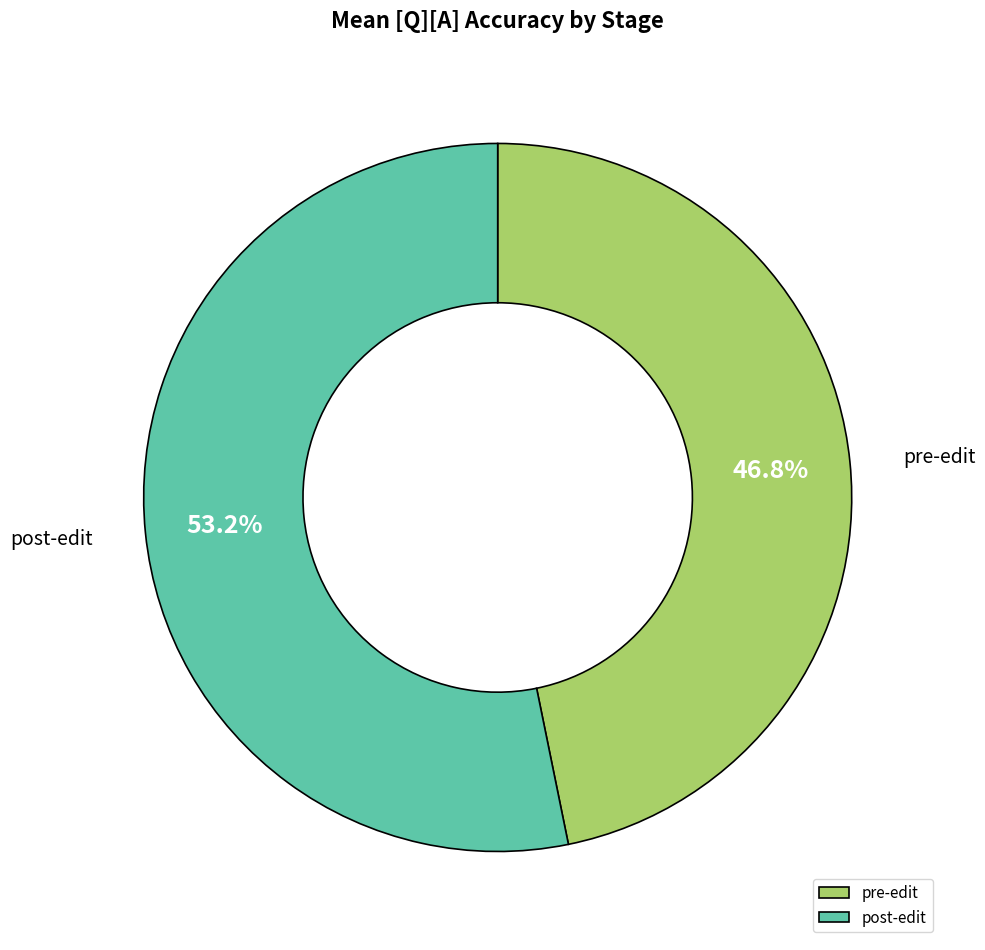

The post-edit slice represents 64% of the pie. True or false?

False